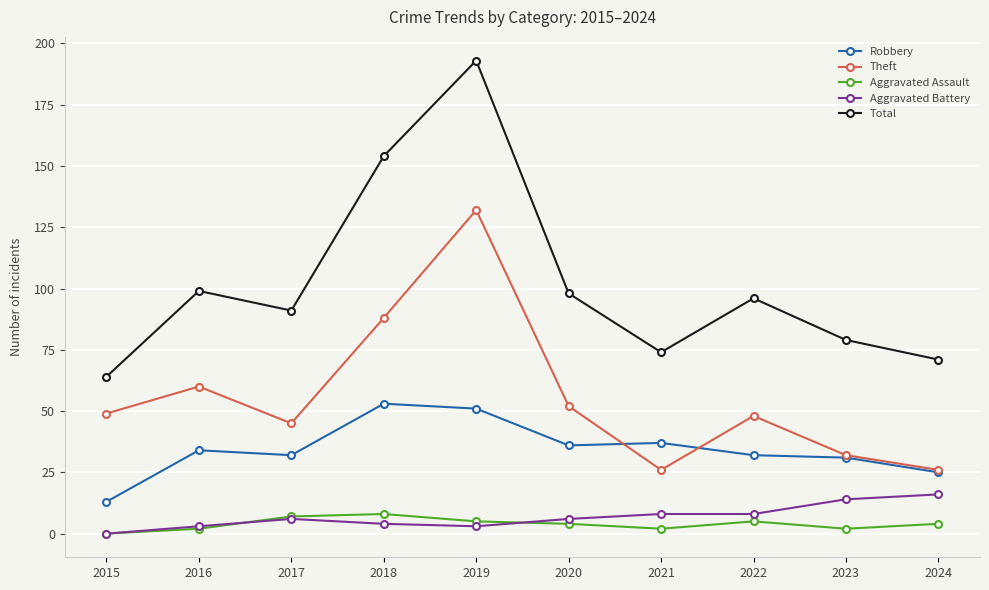

True or false: Aggravated Battery has more than 0 points higher than both neighbors.

True